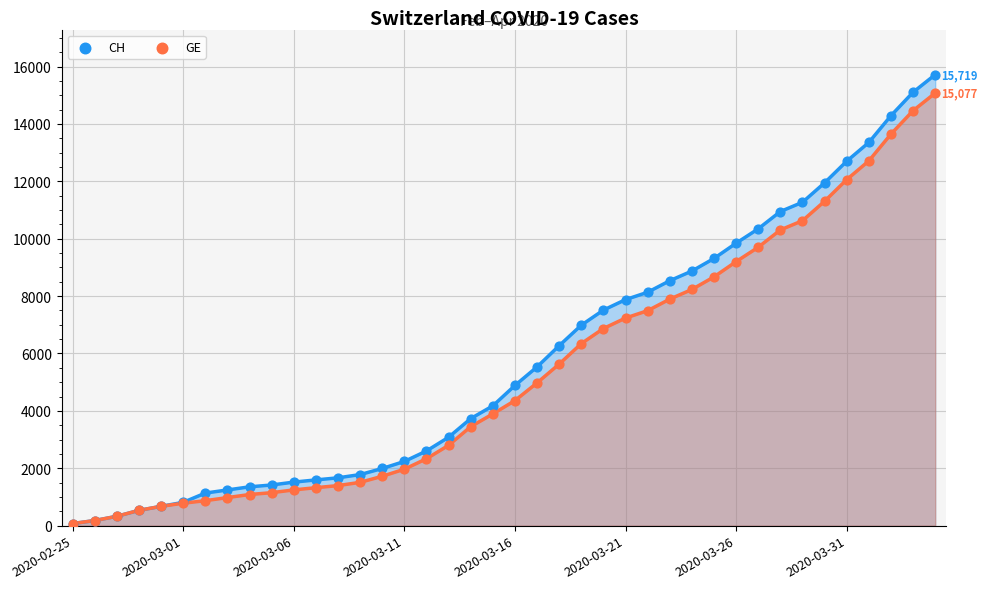

What are all the series names shown in the legend?

CH, GE